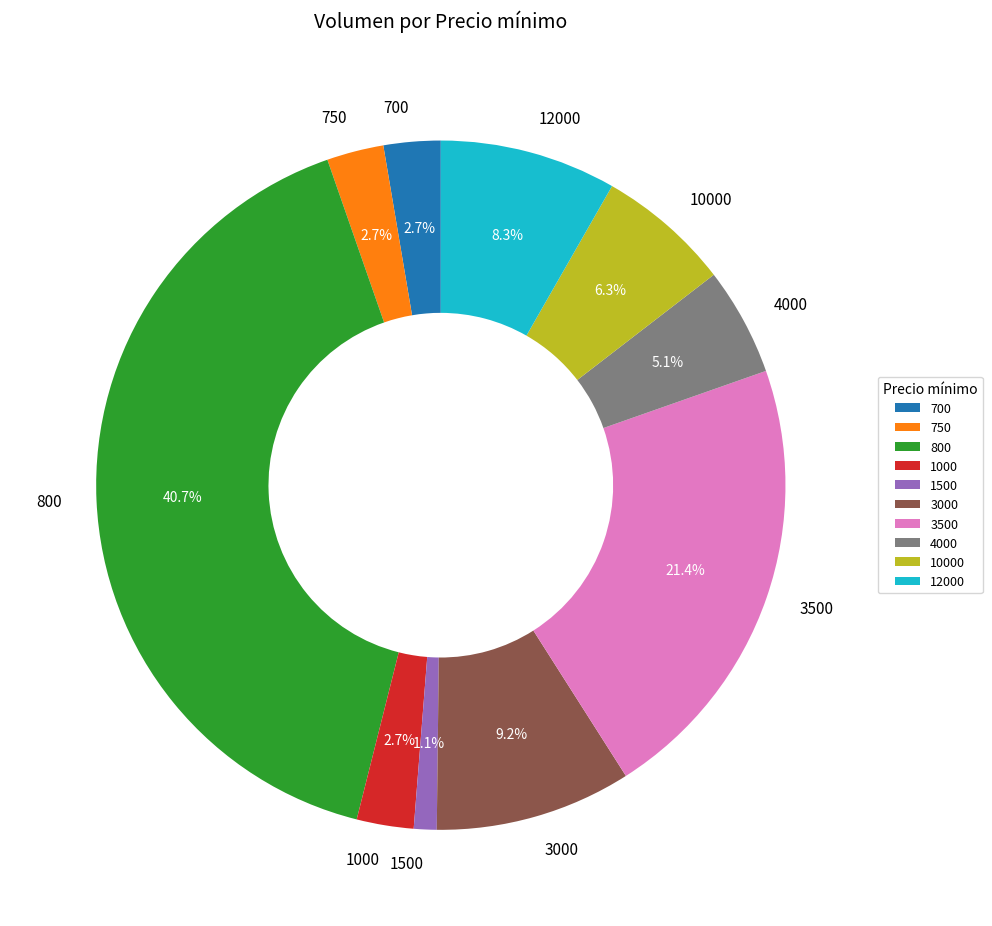

True or false: 4000 accounts for 15% of the total.

False